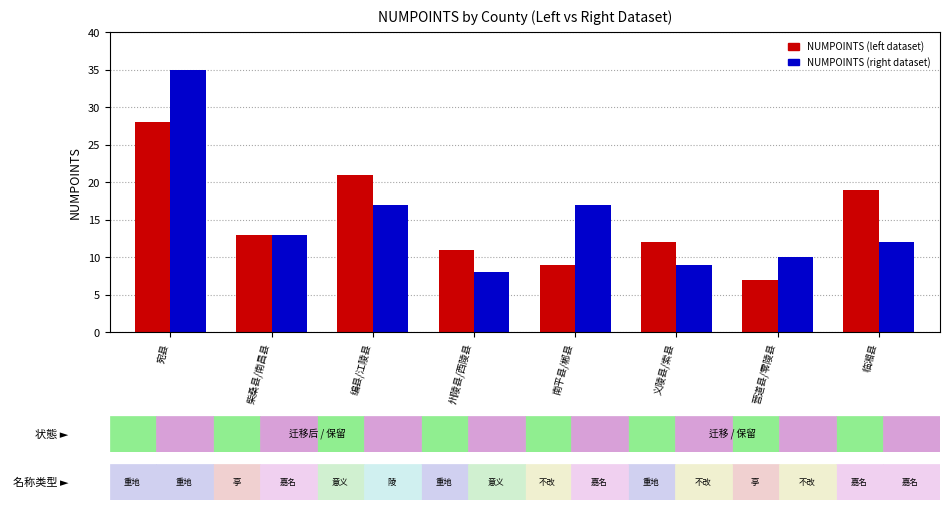

What is the difference between the highest and lowest values at 营道县/零陵县?

3